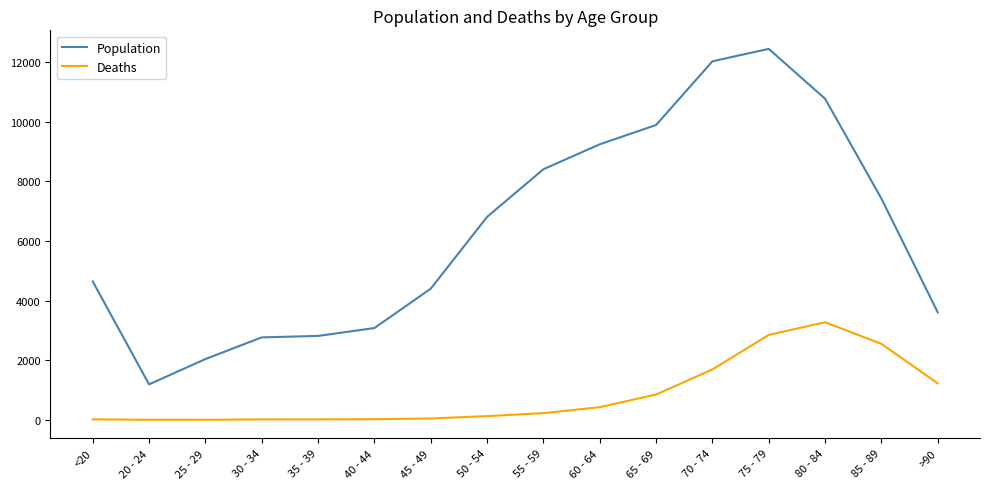

What is the highest value of the Population series?

12434